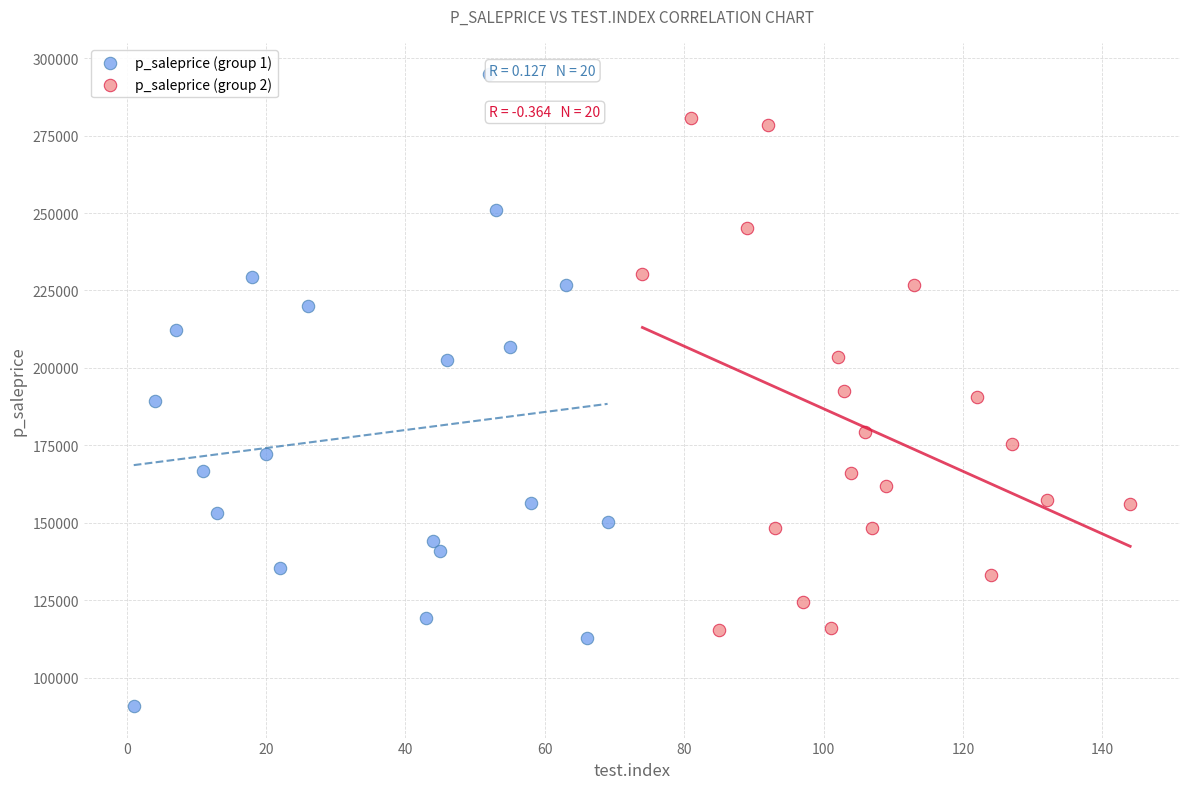

Which series reaches the maximum Y coordinate?

p_saleprice (group 1)